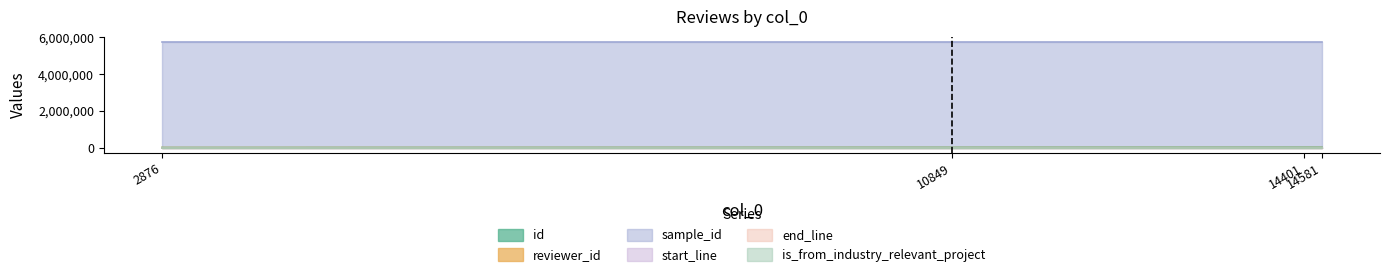

Rank the categories by end_line value from lowest to highest.

2876, 10849, 14401, 14581